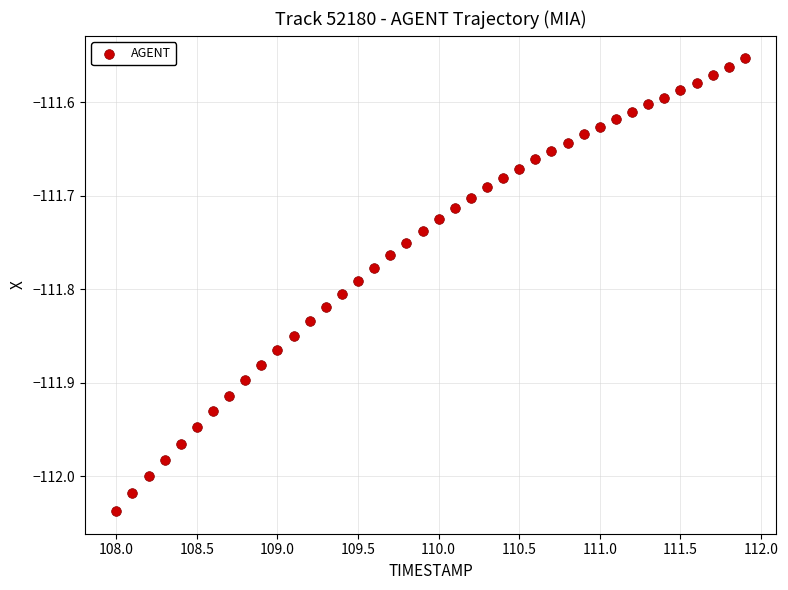

What is the range of Y values (max minus min)?

0.5